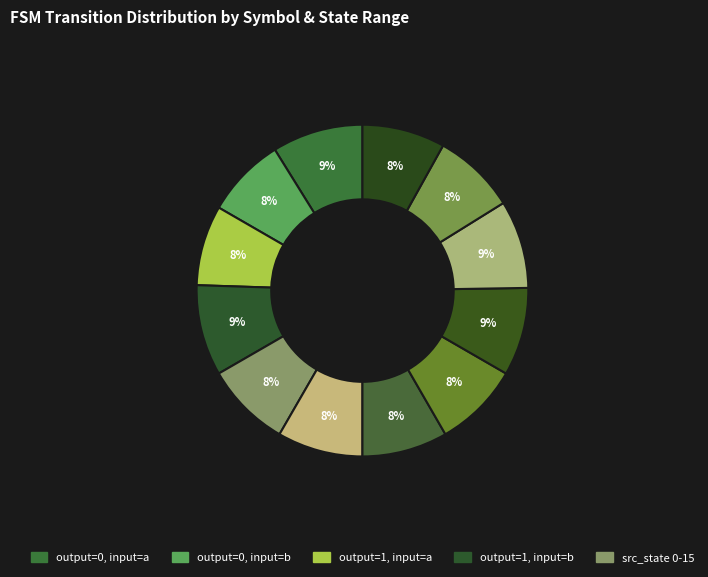

Count the number of slices in the pie.

12